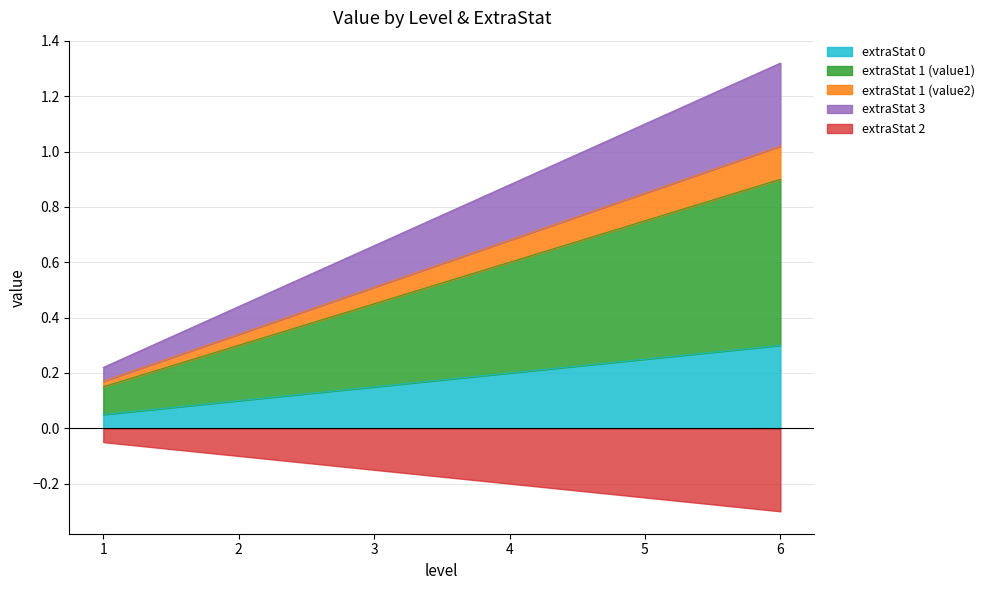

The value of extraStat 0 at 2 is 0.2. True or false?

False